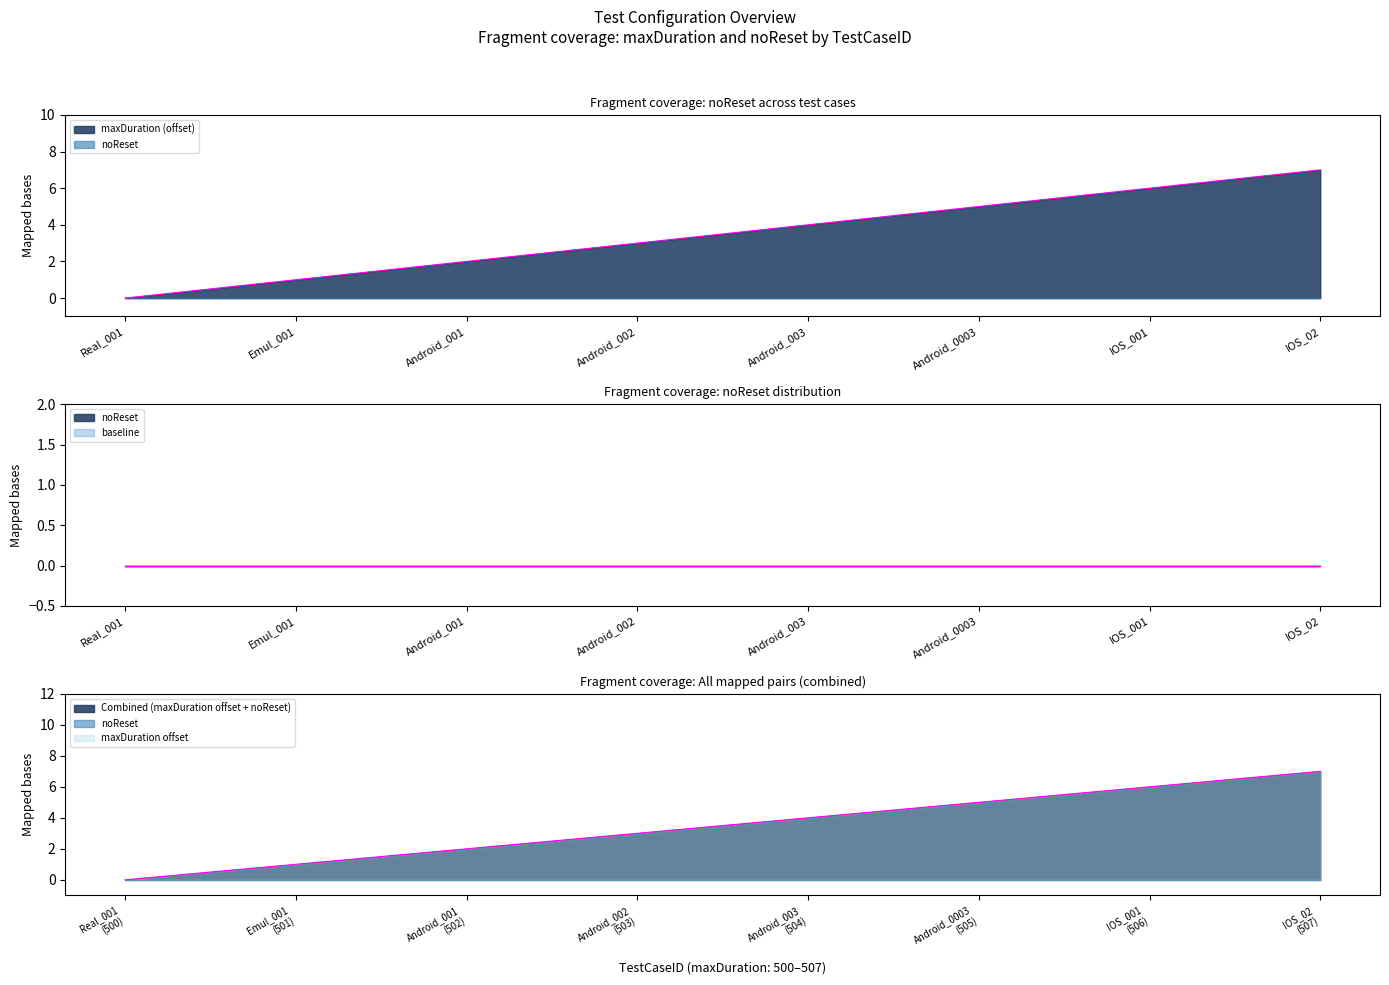

Which label corresponds to the largest value in the chart?

IOS_02